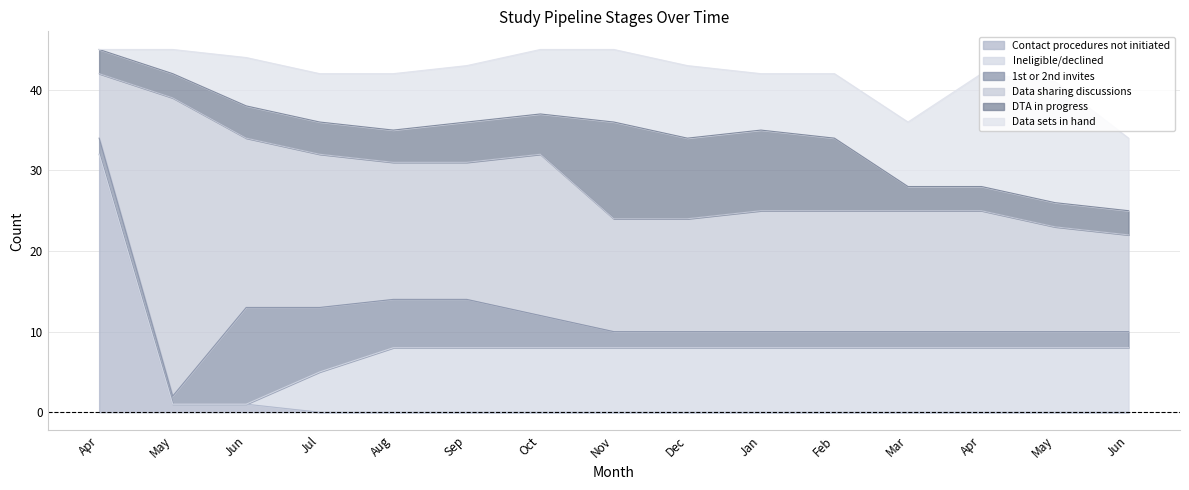

Rank the series at Apr from lowest to highest value.

Ineligible/declined, Data sets in hand, 1st or 2nd invites, DTA in progress, Data sharing discussions, Contact procedures not initiated